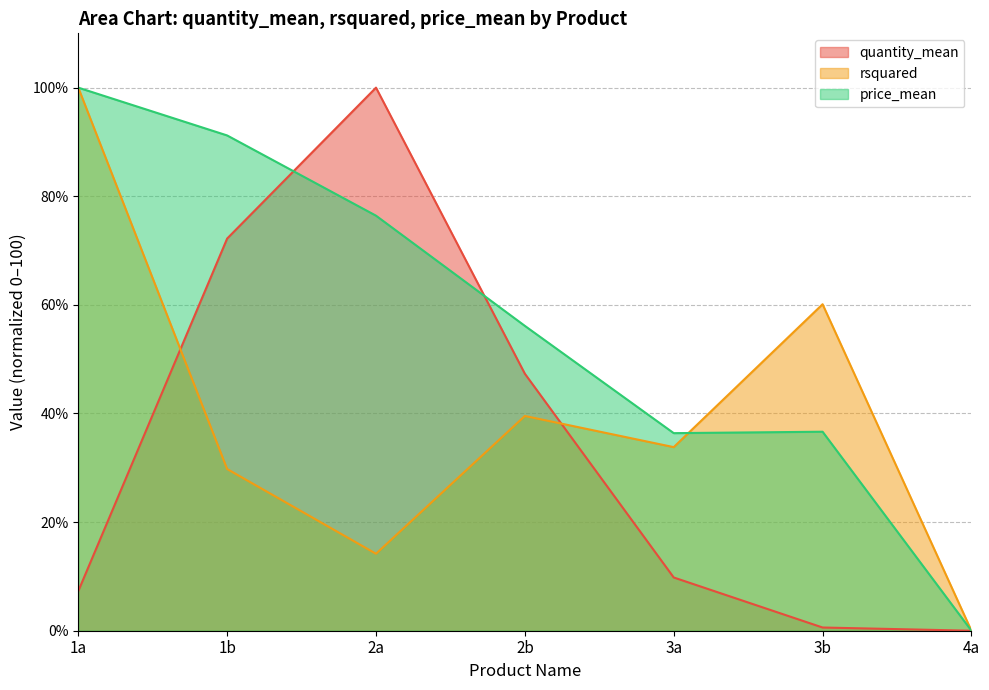

The rsquared series shows 67.9 at 2b. True or false?

False